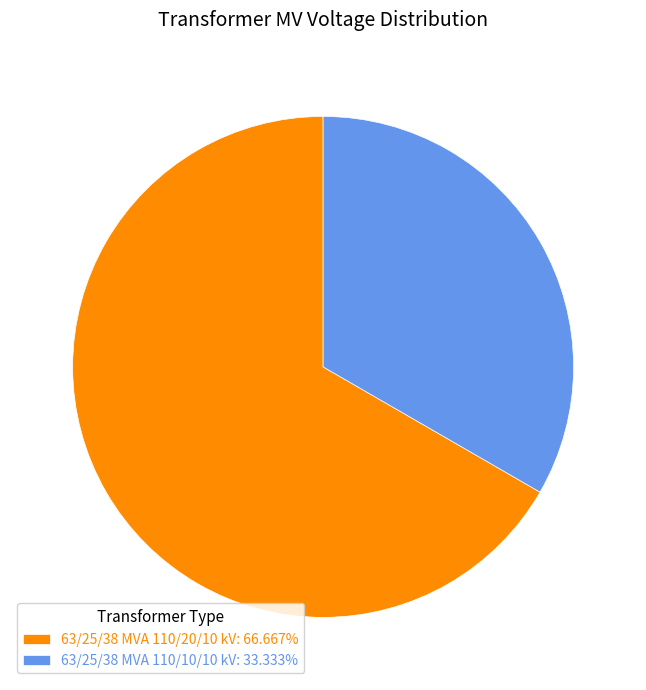

Is 63/25/38 MVA 110/10/10 kV: 33.333% the majority of the pie?

No